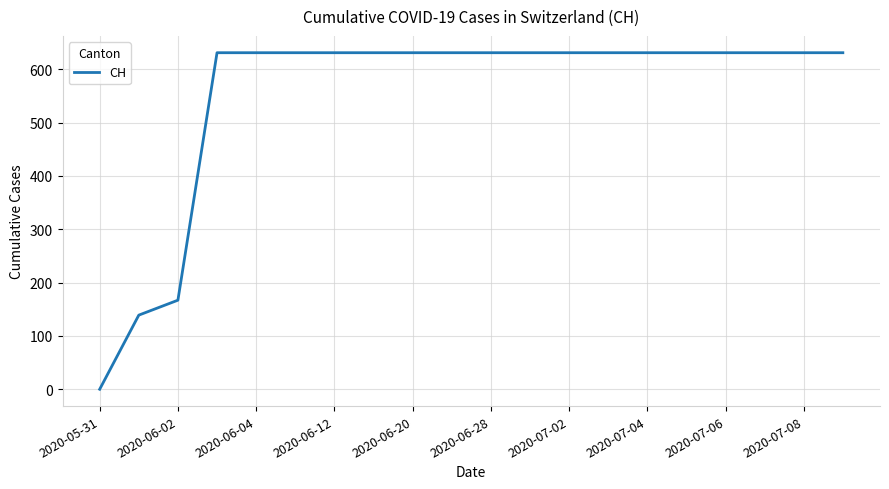

What is the difference between the maximum and minimum values?

631